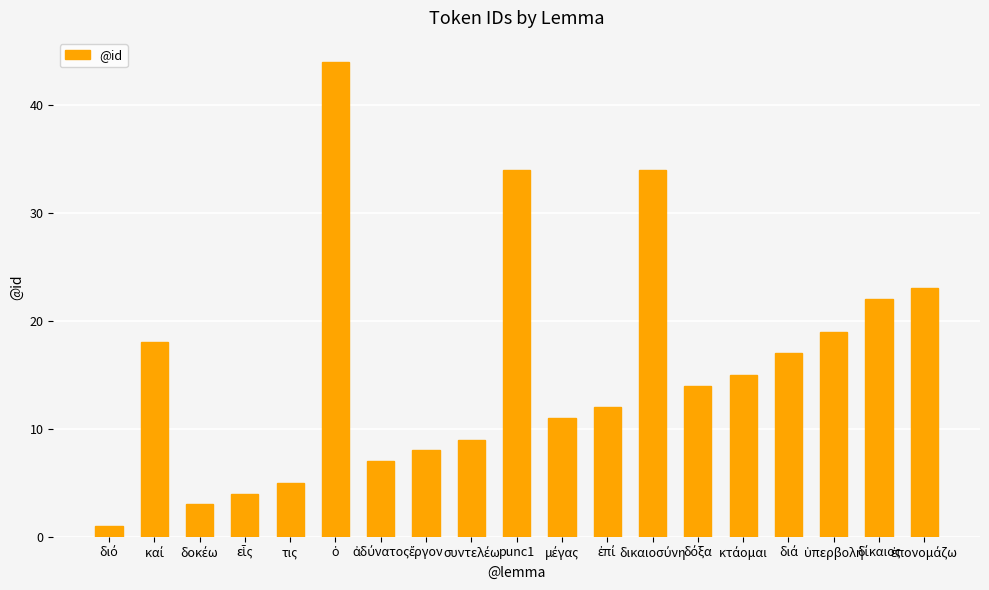

What is the greatest value displayed?

44